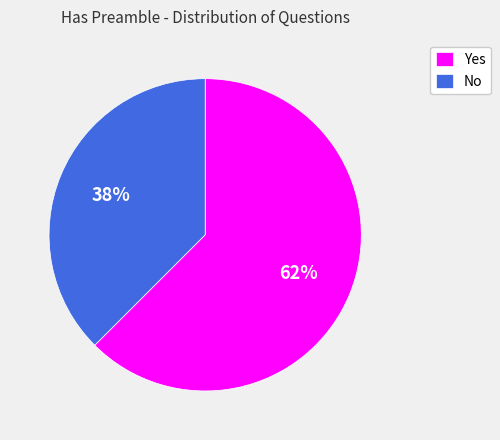

To the nearest percent, what percentage of the pie is No?

38%